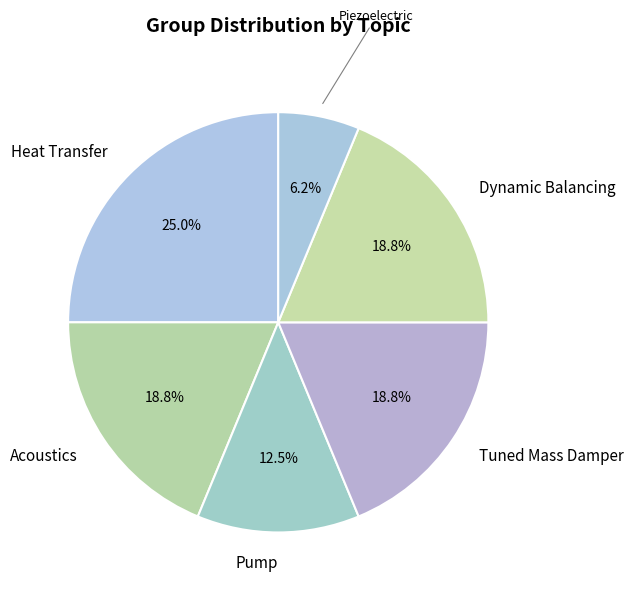

How many slices are in this pie chart?

6